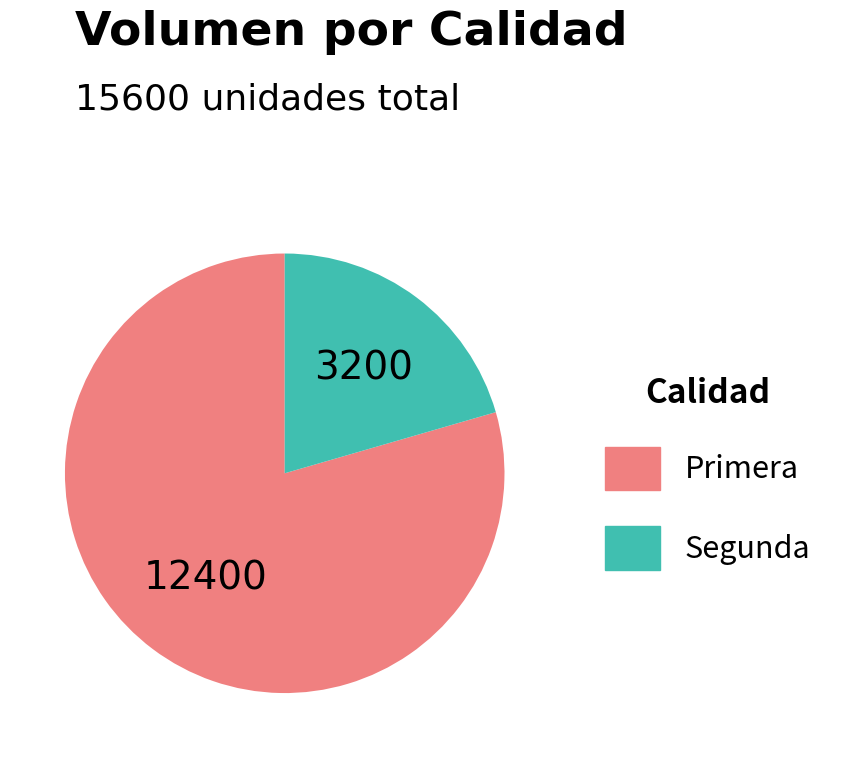

What is the largest slice in the pie chart?

Primera